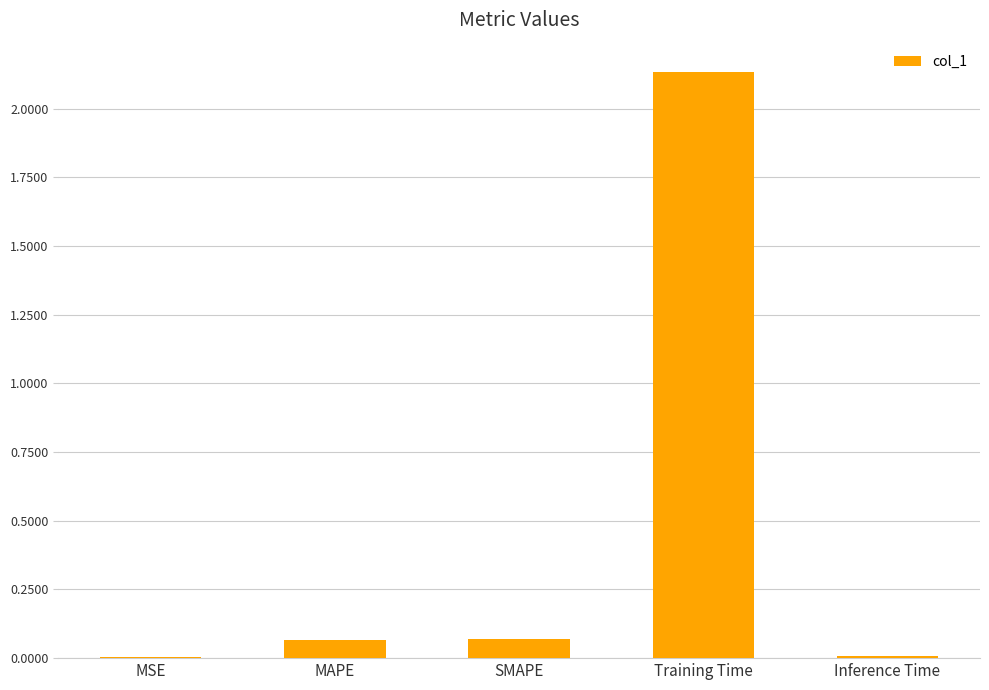

What is the sum of all values?

2.3